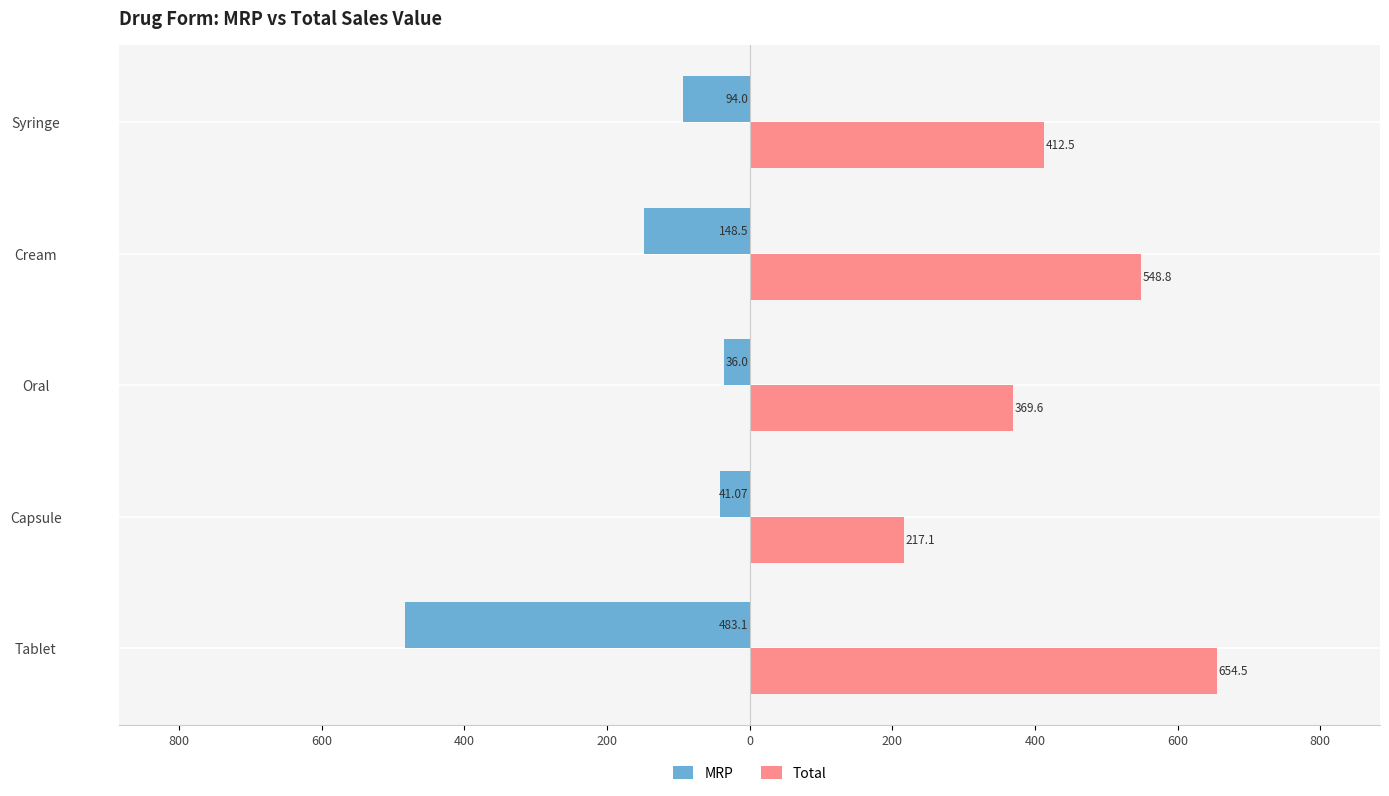

Which series has the largest range (max minus min)?

MRP